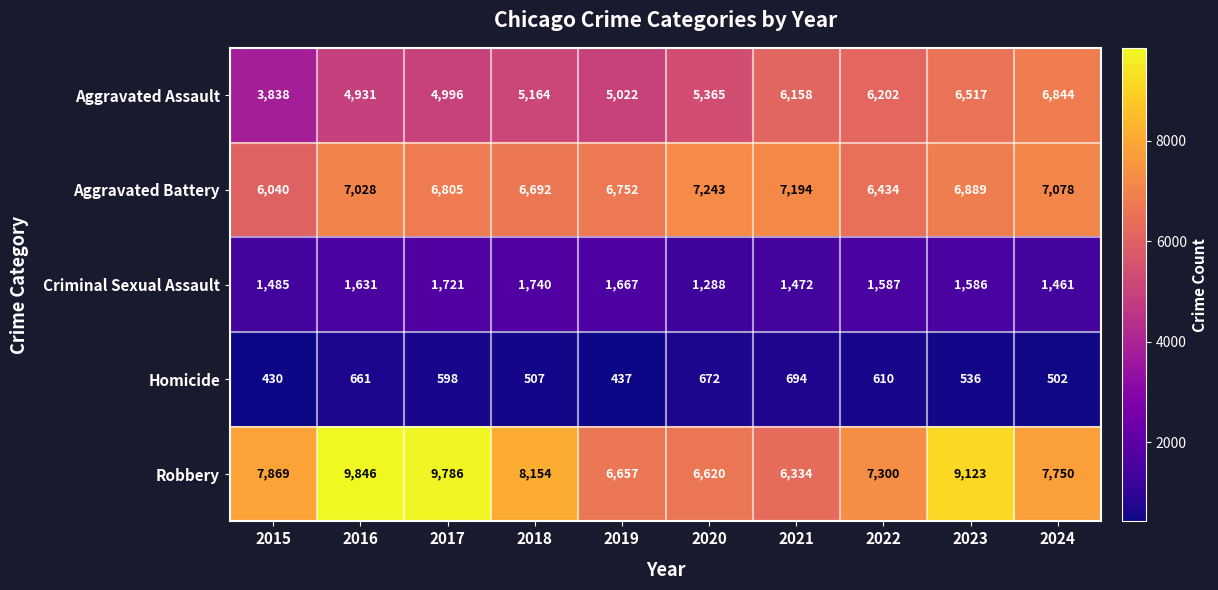

At which label does Homicide first exceed 598?

2016